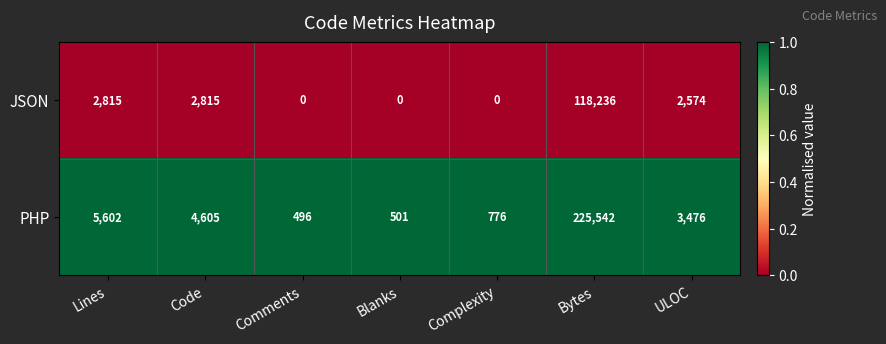

What is the spread (max minus min) of values at Comments?

496